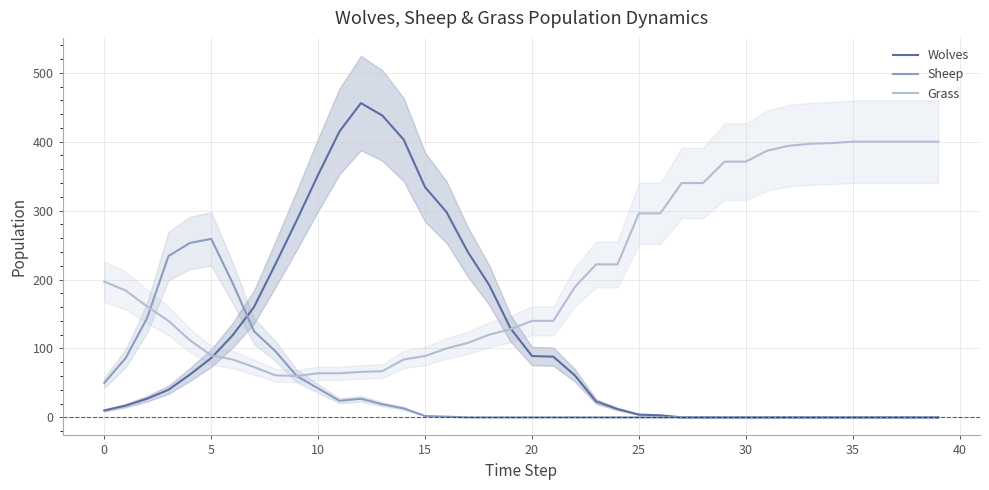

The Grass series shows 400 at 35. True or false?

True